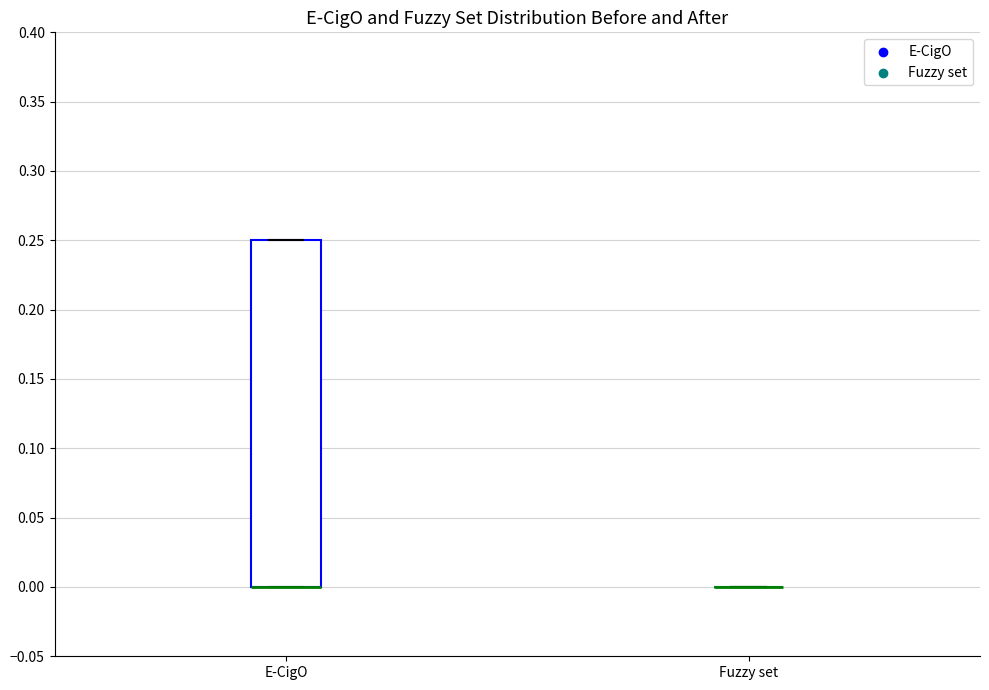

Which box is the tallest, from its lower edge to its upper edge?

E-CigO